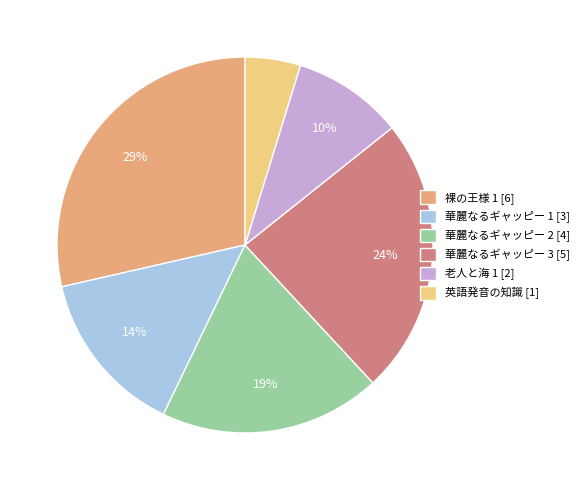

How many slices are in this pie chart?

6